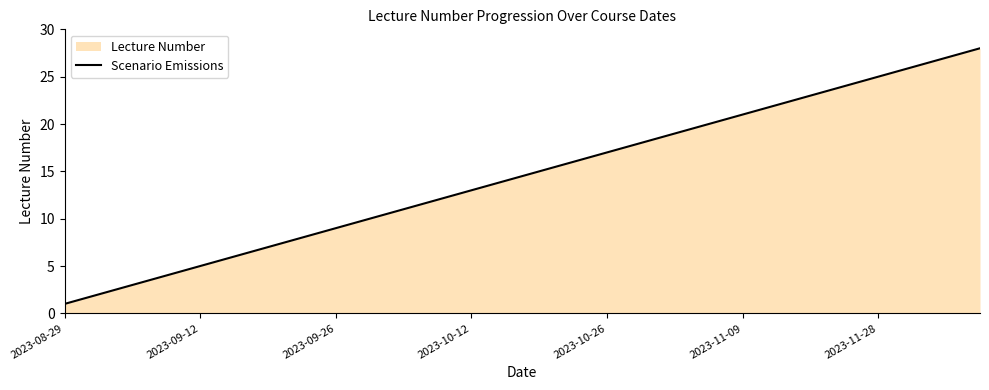

How many data points are less than 15?

14